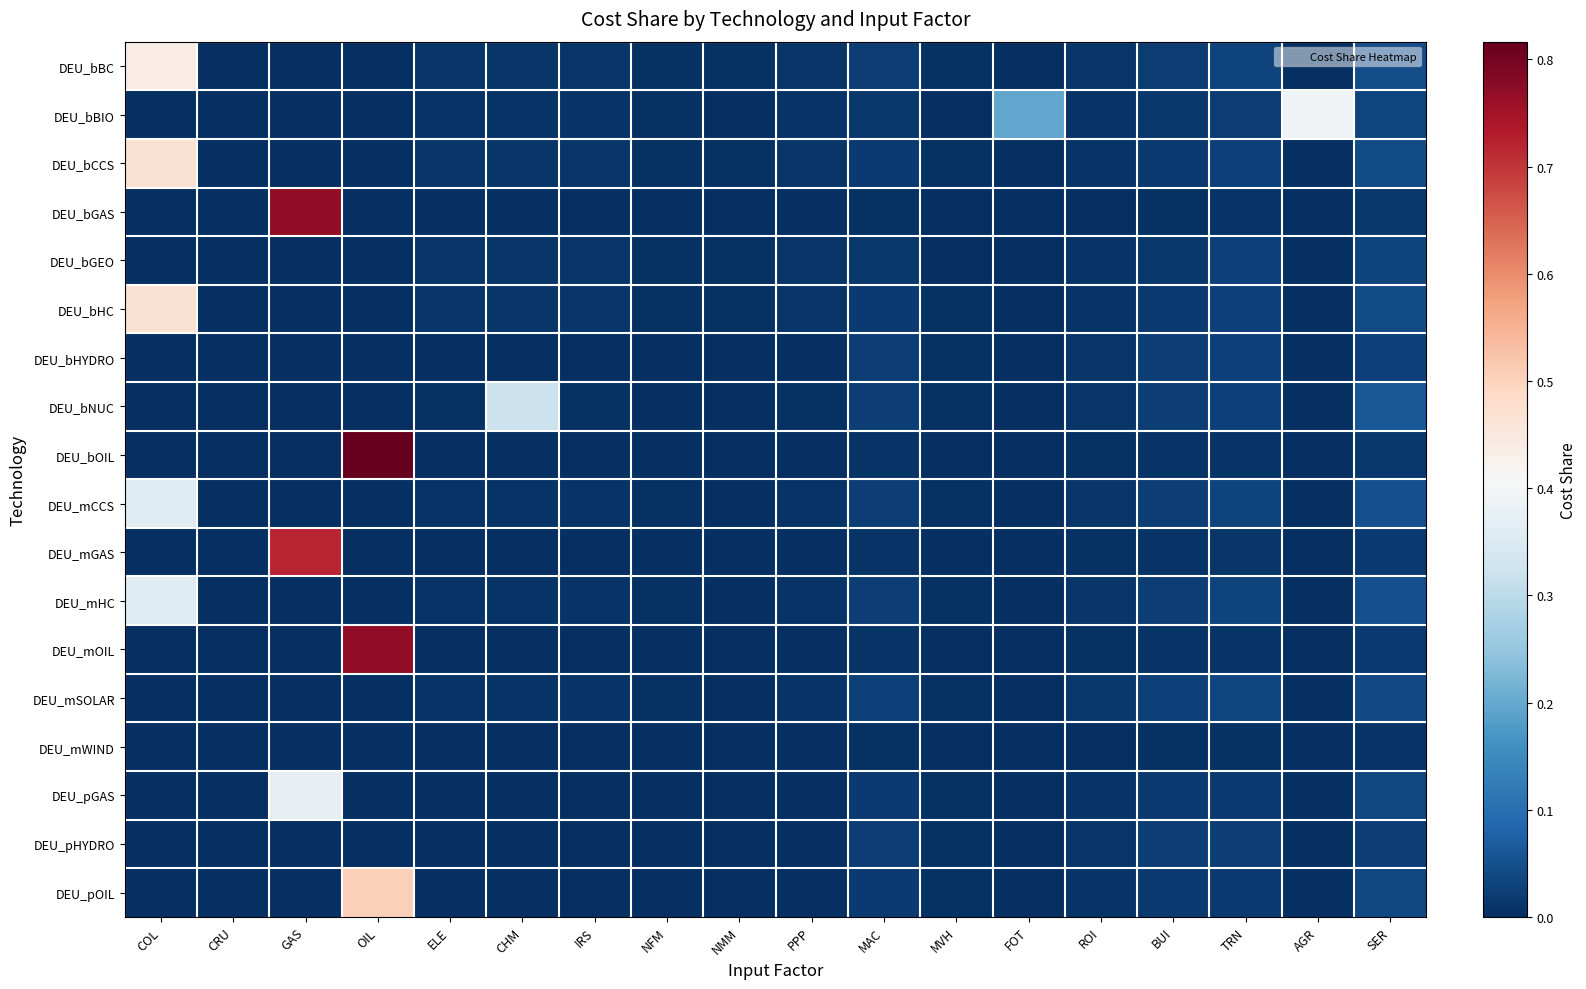

What is the greatest value displayed?

0.8